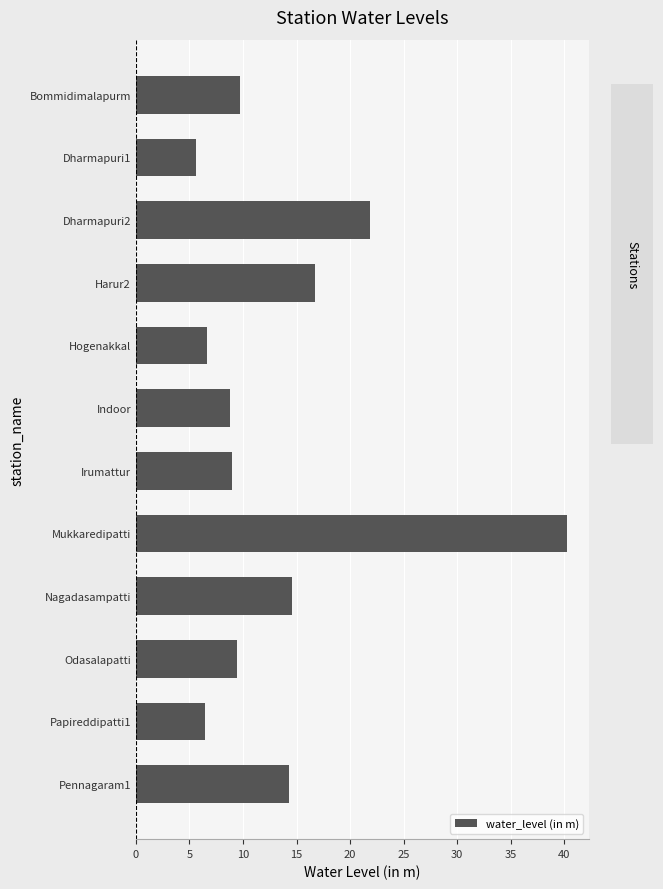

What value does the data have at Harur2?

16.7